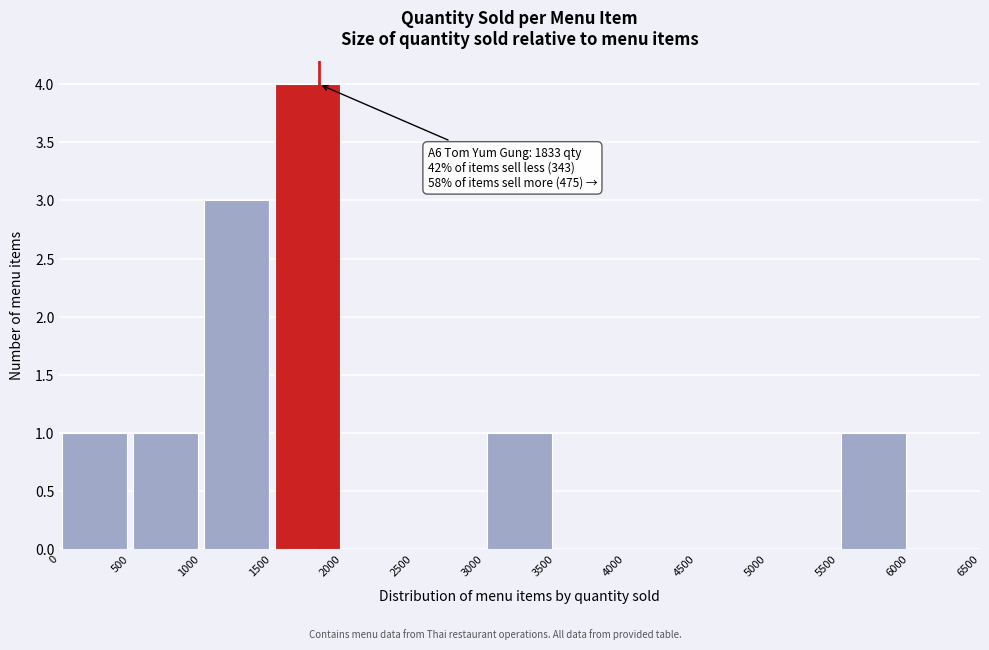

Over which range of the x-axis is the bar tallest?

1500 to 2000